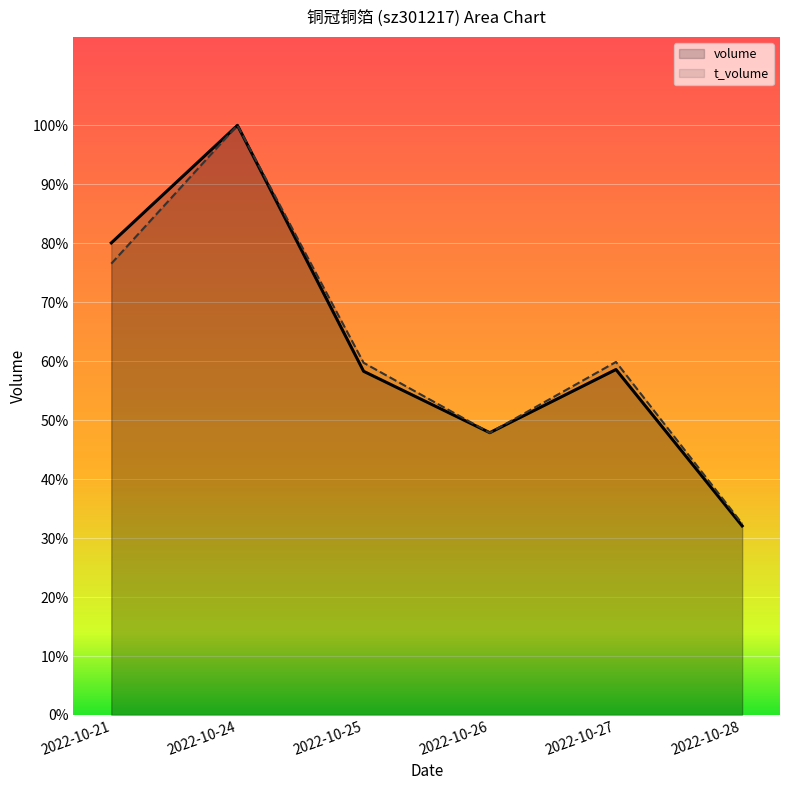

What are all the series names shown in the legend?

volume, t_volume